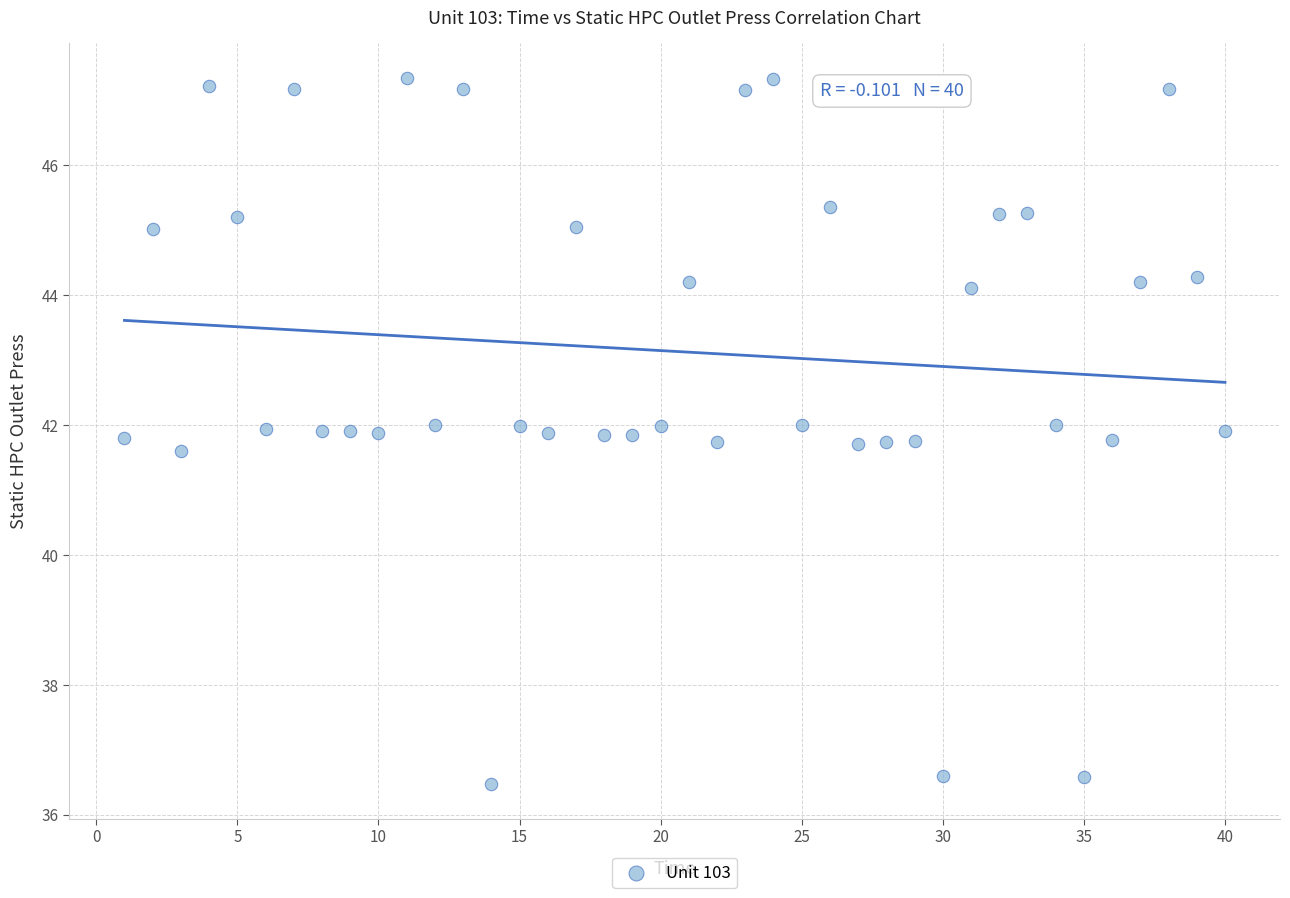

What is the range of X values (max minus min)?

39.0